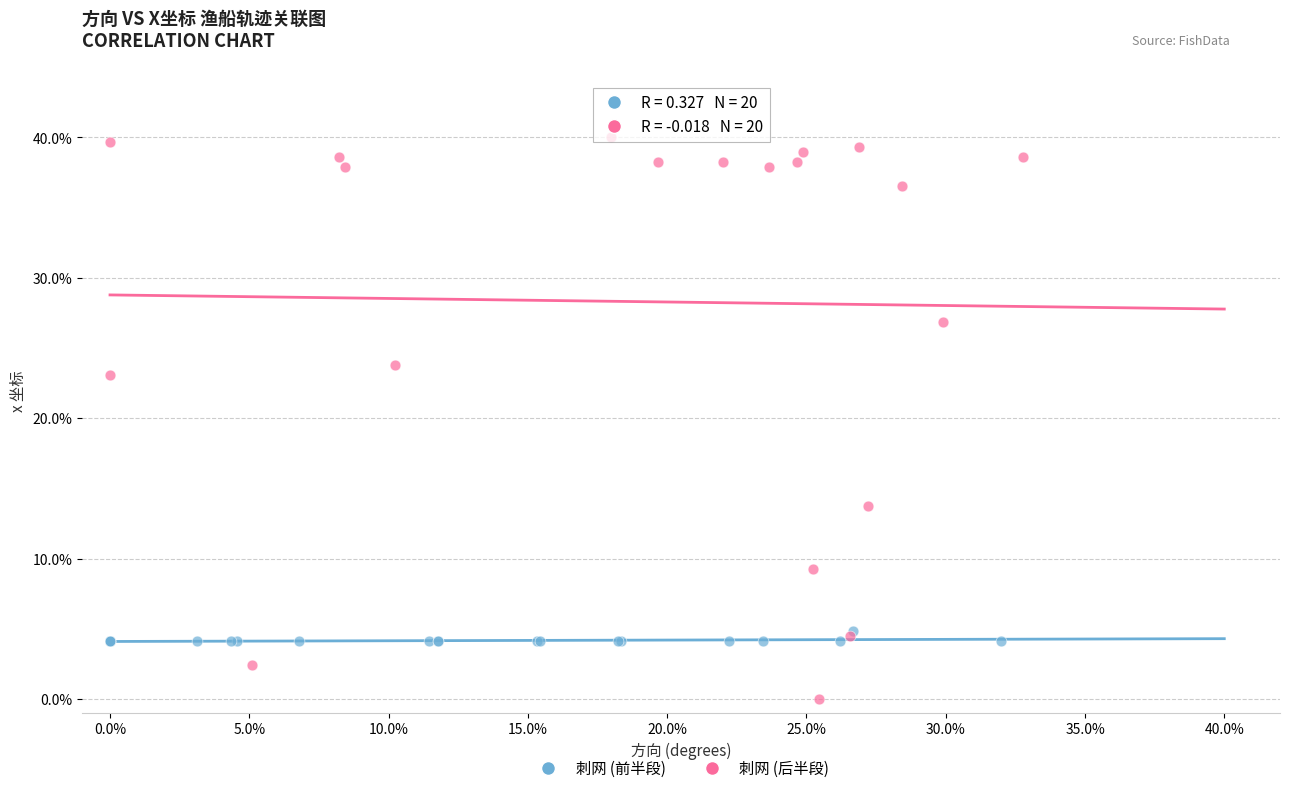

What are all the series names shown in the legend?

刺网 (前半段), 刺网 (后半段)